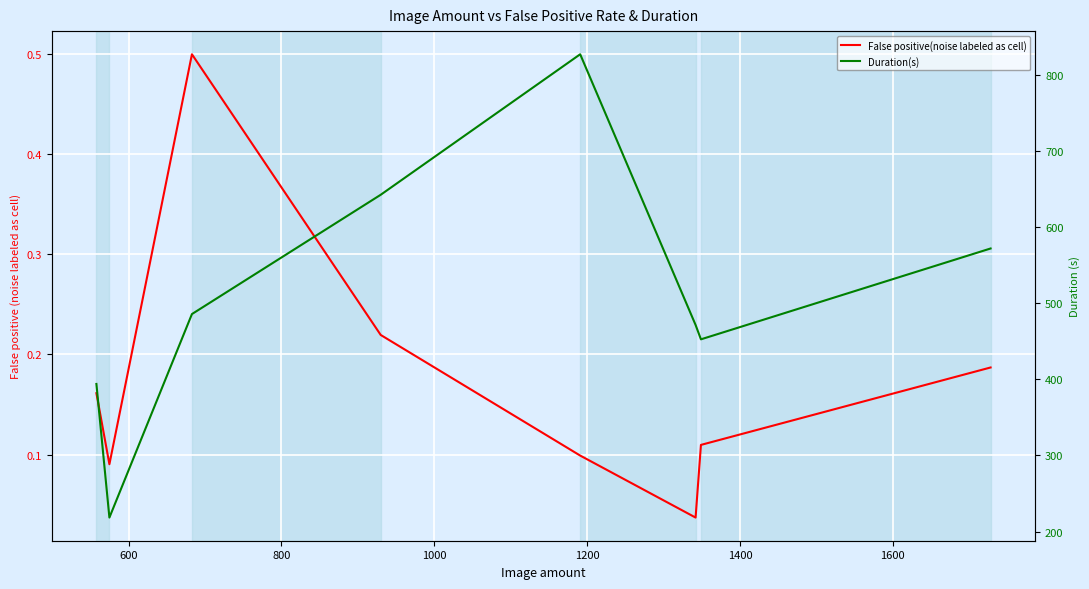

At how many categories does at least one series exceed 448?

6